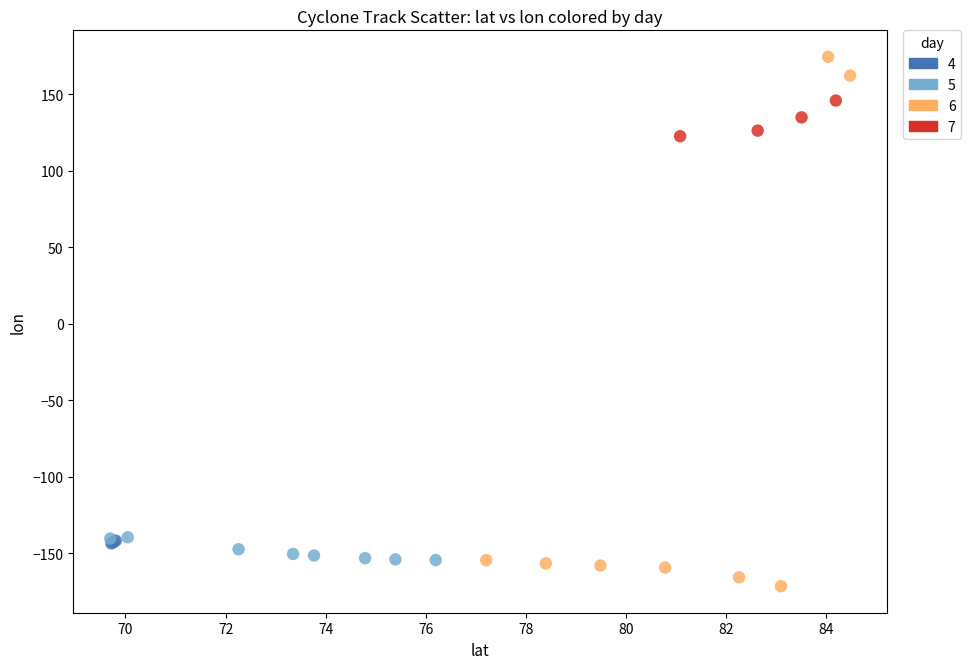

Which series reaches the maximum Y coordinate?

6